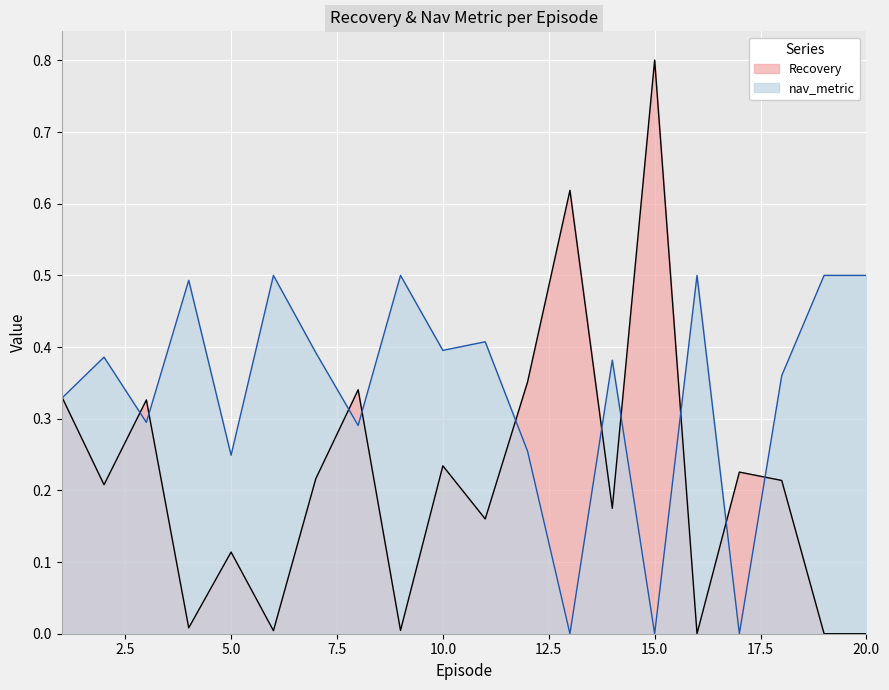

What is the spread (max minus min) of values at 2?

0.2